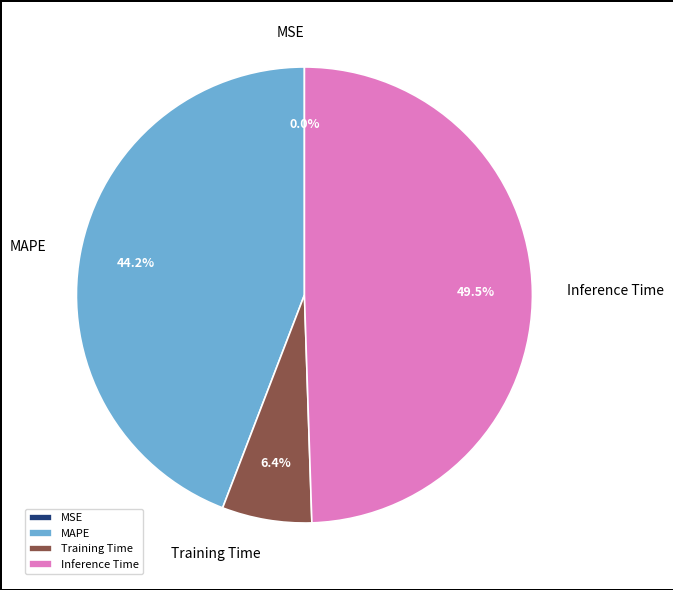

What percentage is the Training Time slice, to the nearest percent?

6%